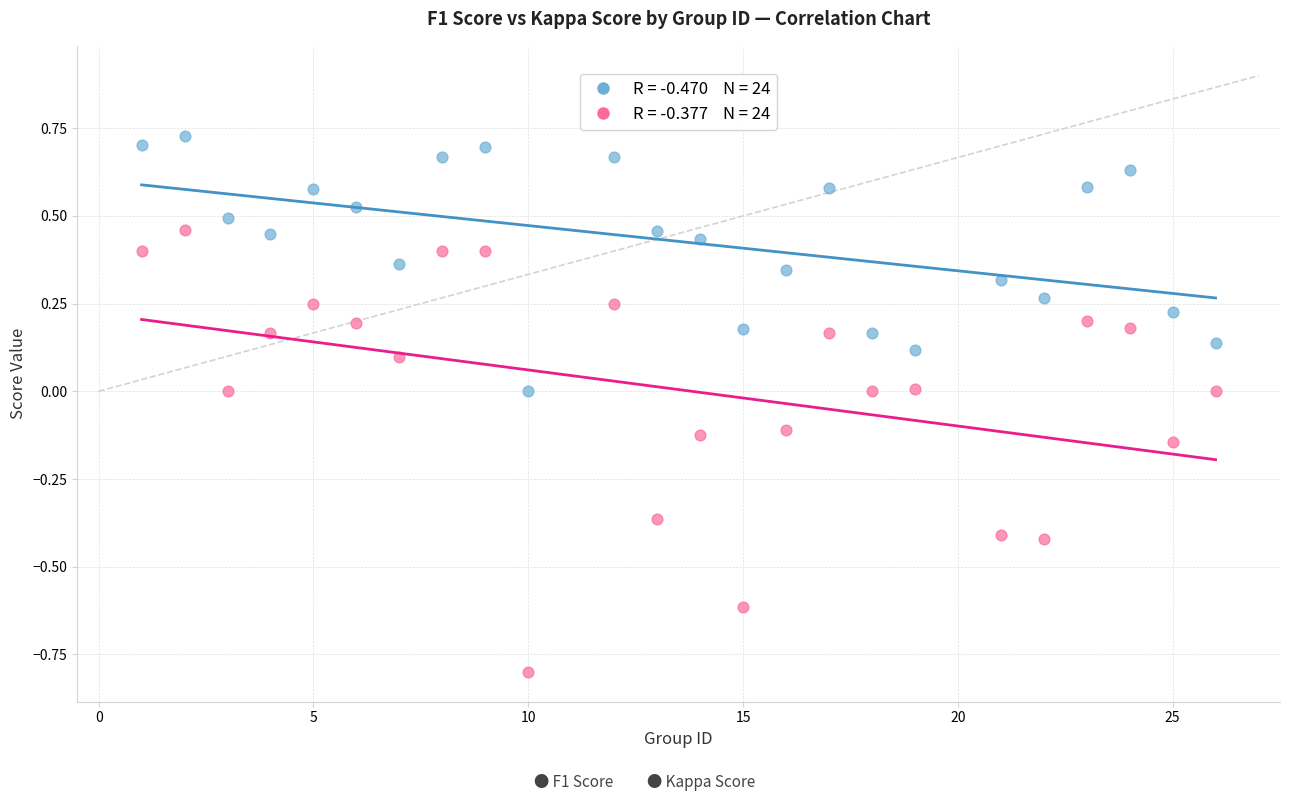

Across all data points, what is the range of X values (max minus min)?

25.0